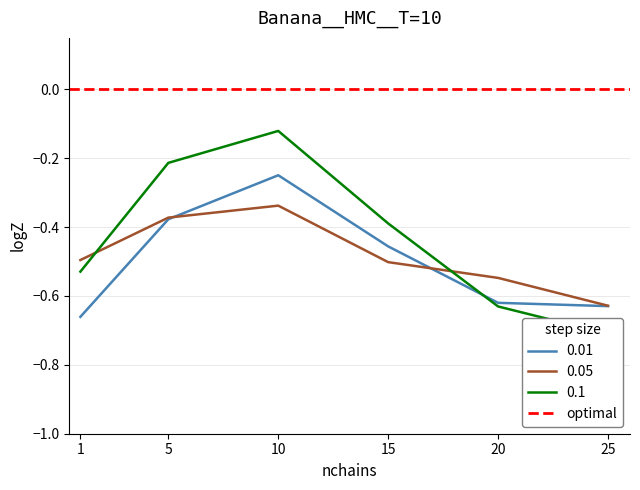

List the labels in order of 0.05 value, largest first.

10, 5, 1, 15, 20, 25